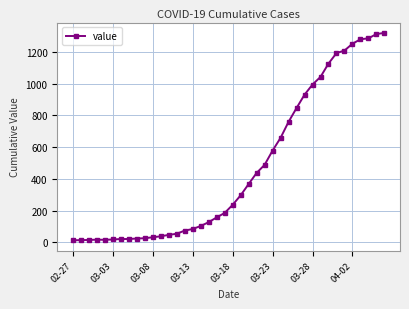

What is the maximum value shown in the chart?

1319